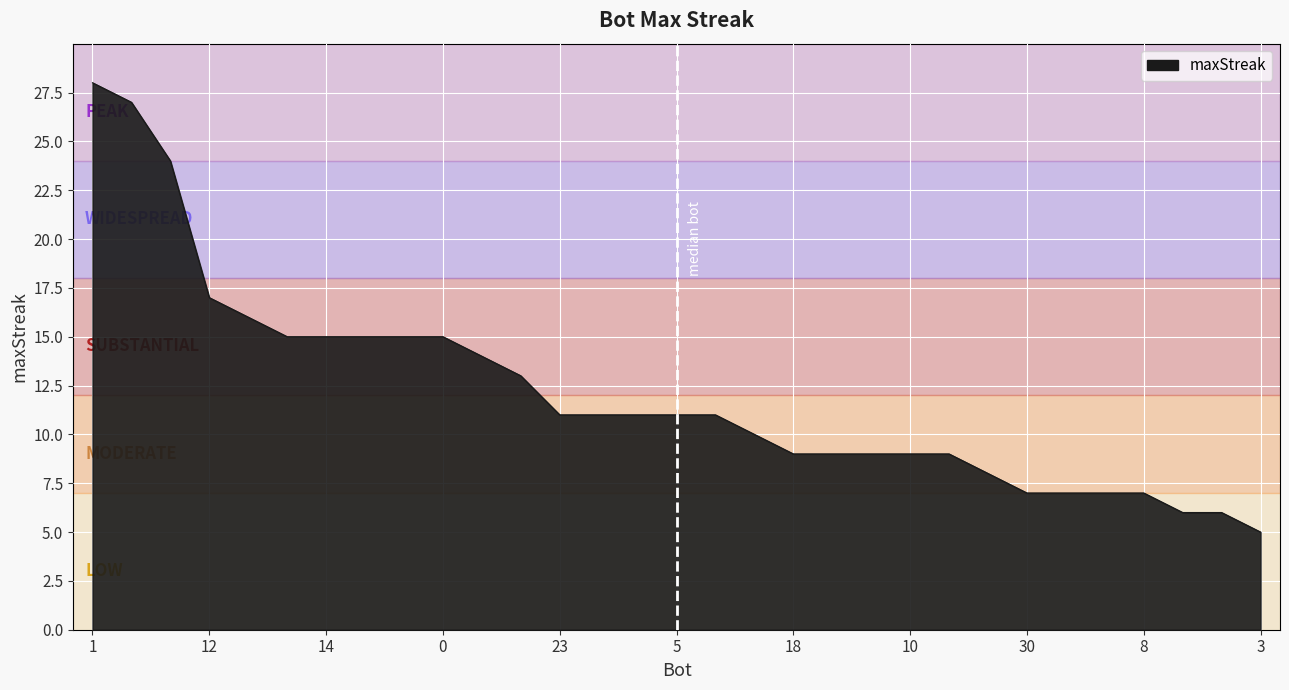

What is the minimum value shown in the chart?

5